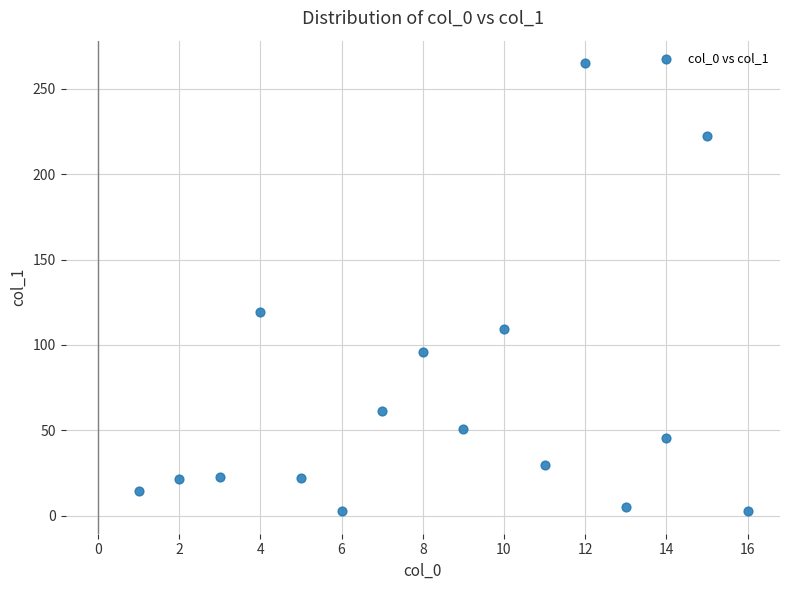

What is the range of X values (max minus min)?

15.0